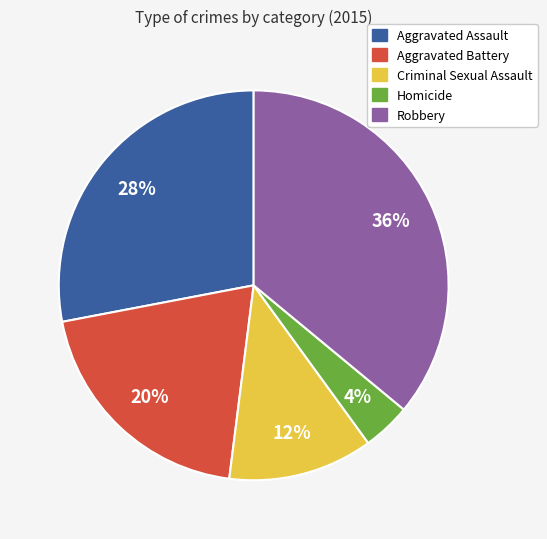

Count the number of slices in the pie.

5